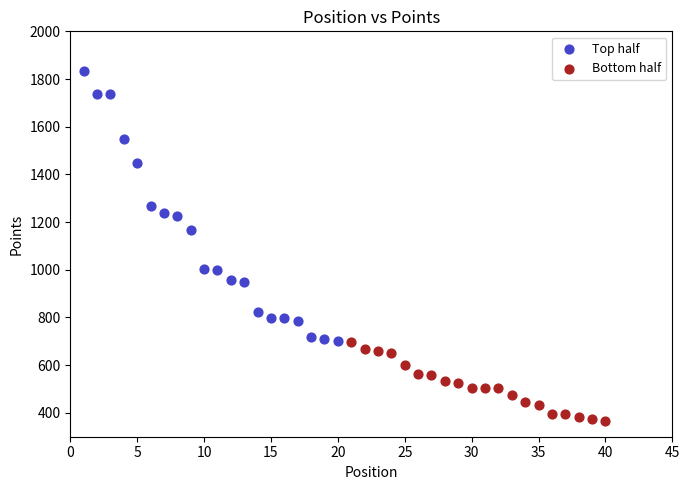

Which series reaches the minimum Y coordinate?

Bottom half